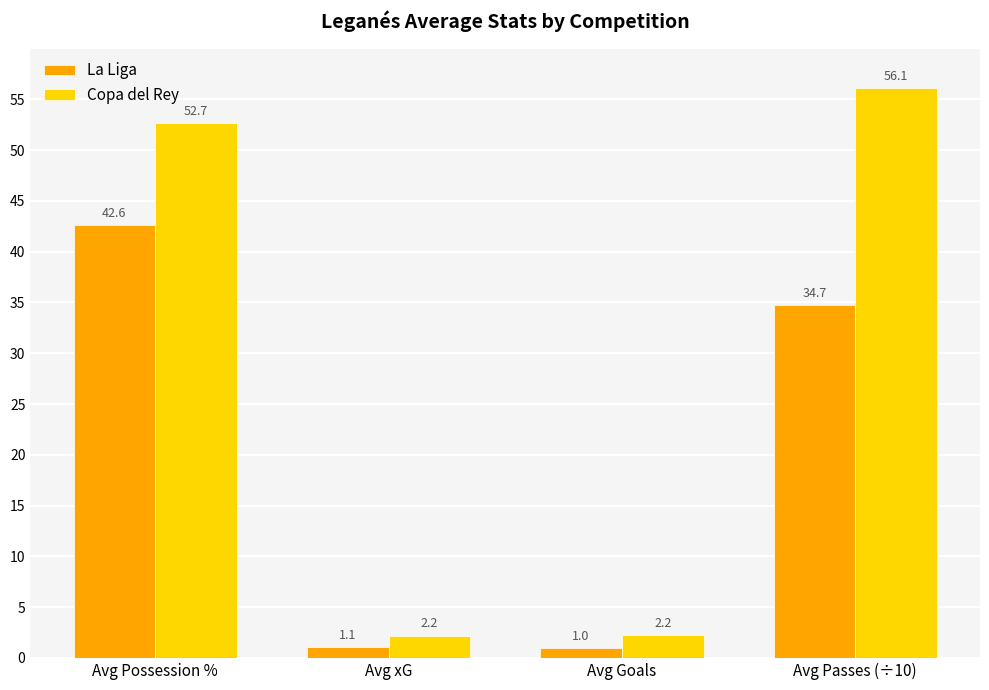

What is the label of the 3rd bar from the left?

Avg Goals